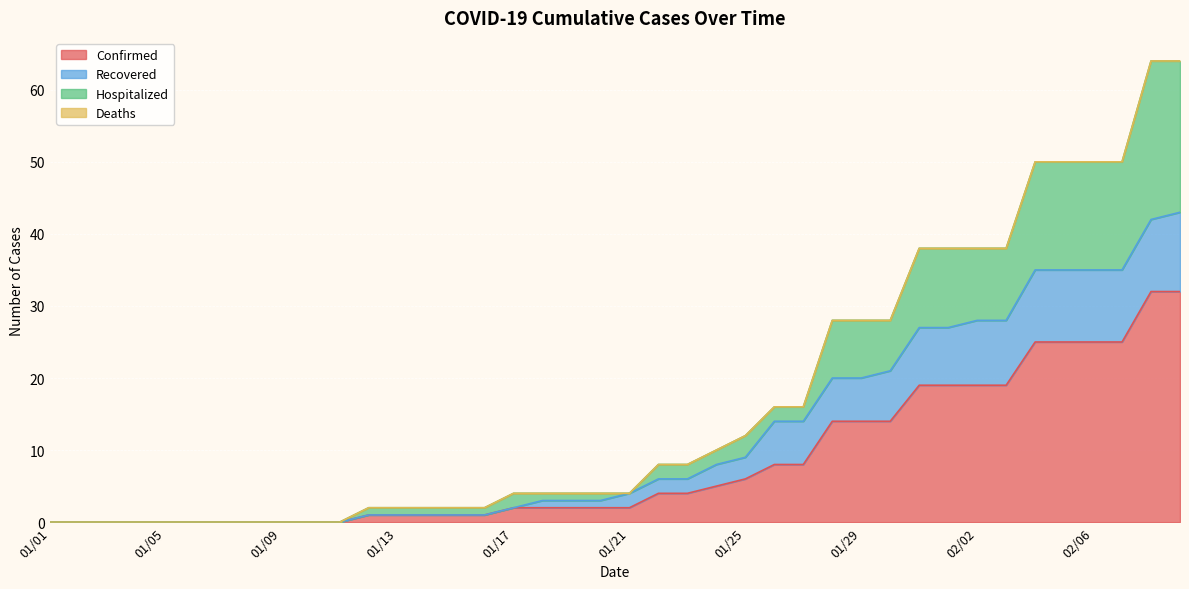

True or false: Recovered and Hospitalized intersect in this chart.

False